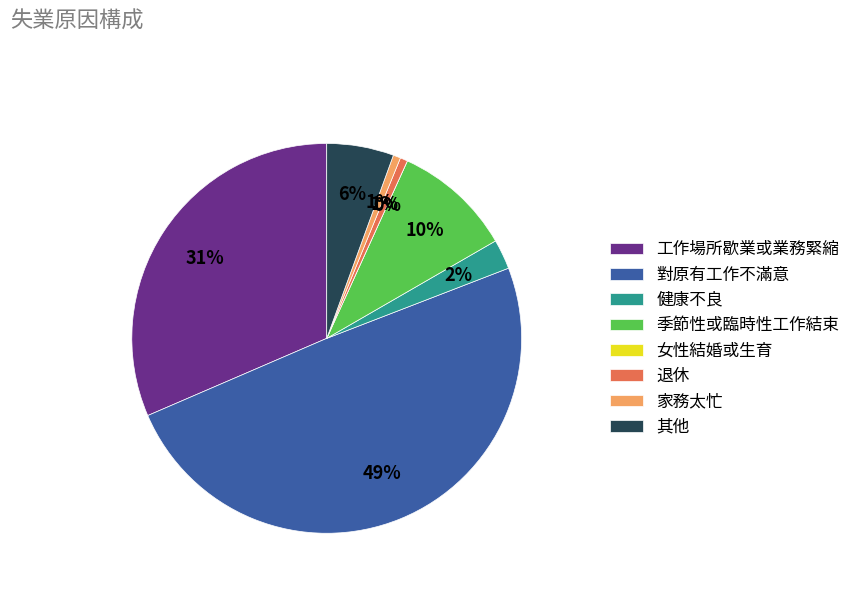

Which slice is the largest?

對原有工作不滿意